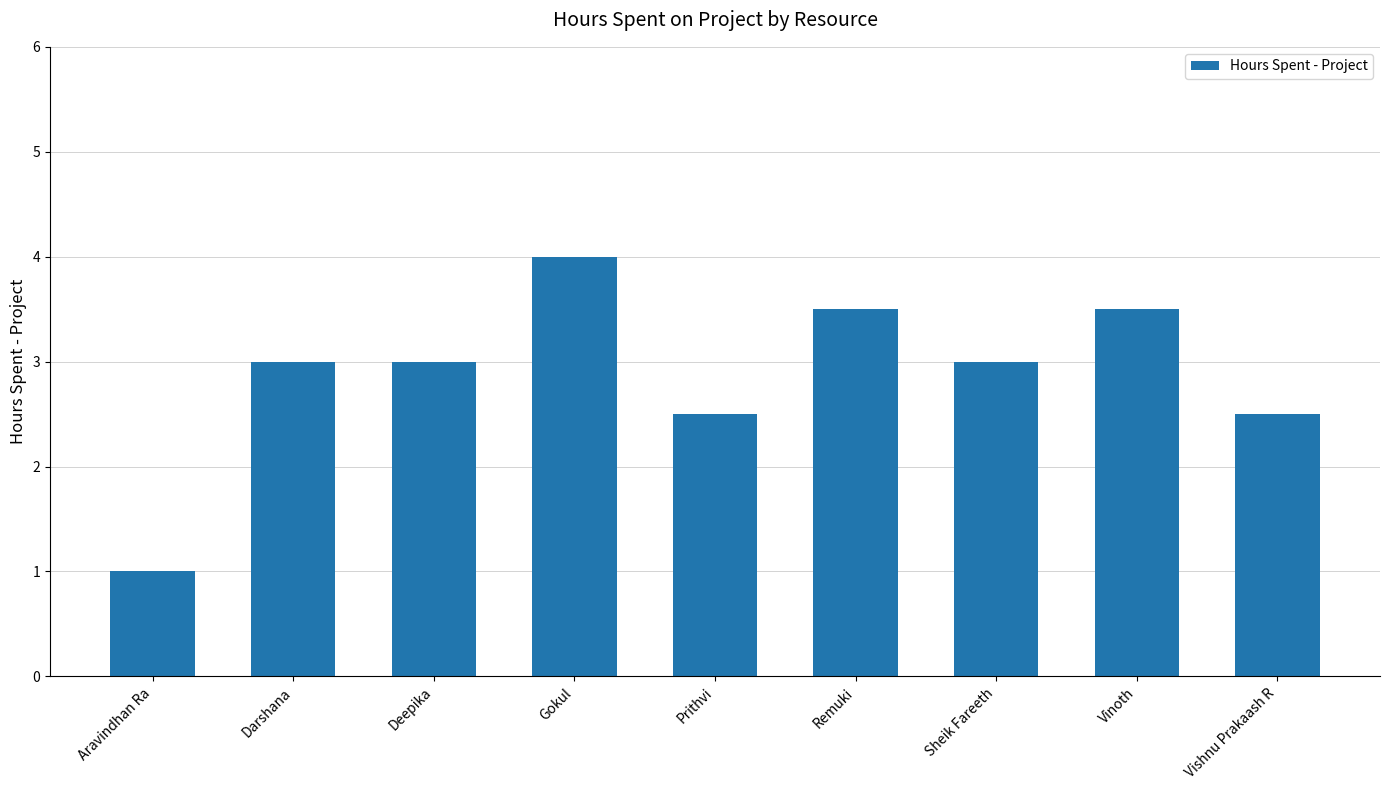

Reading right to left, what are all the values shown in this chart?

Vishnu Prakaash R=2.5	Vinoth=3.5	Sheik Fareeth=3.0	Remuki=3.5	Prithvi=2.5	Gokul=4.0	Deepika=3.0	Darshana=3.0	Aravindhan Ra=1.0